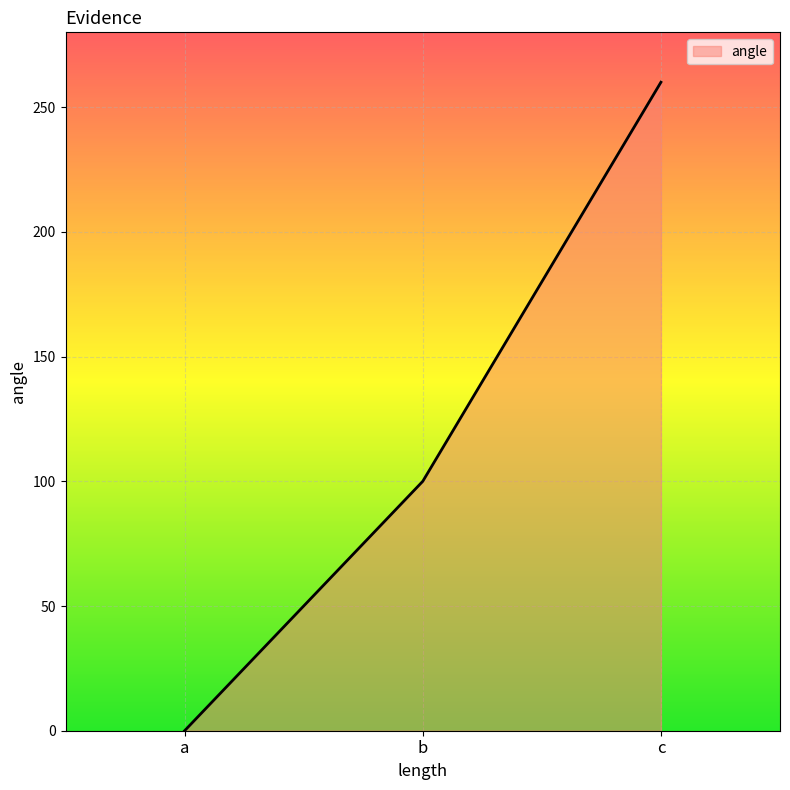

What is the average value?

120